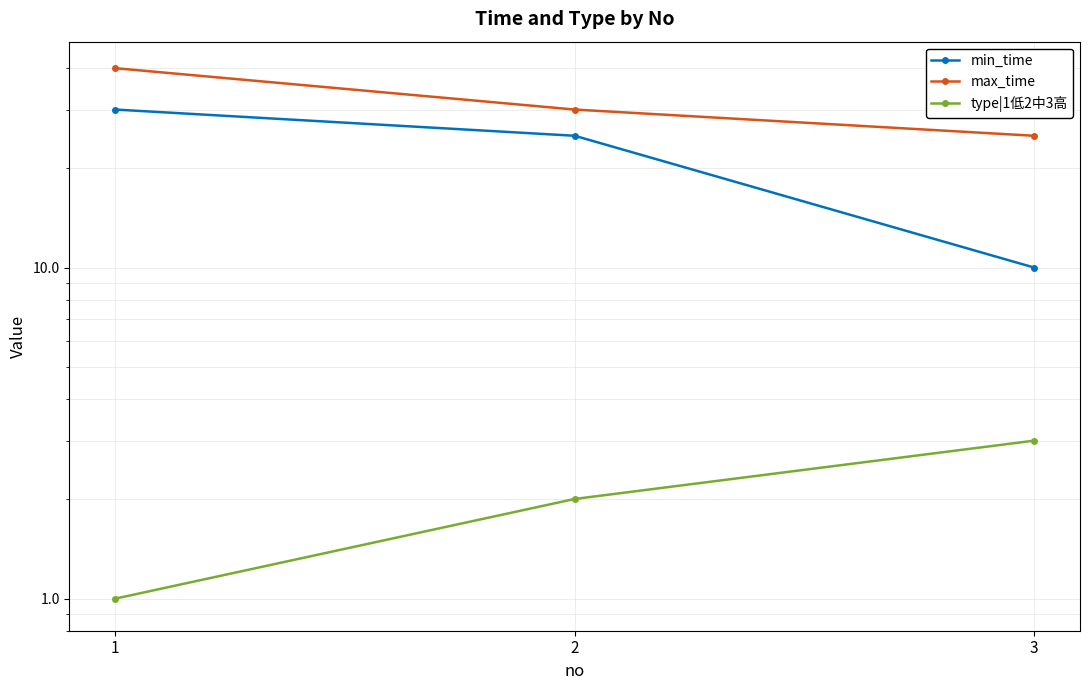

At how many categories does at least one series exceed 27?

2